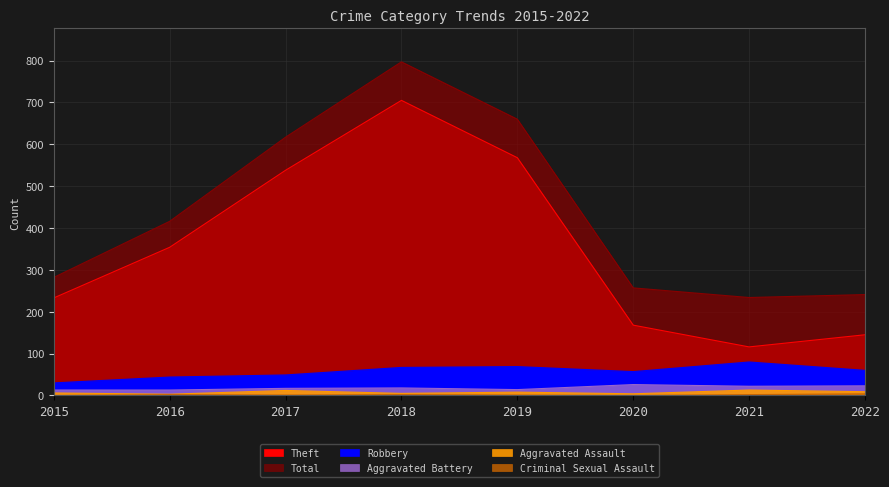

True or false: Theft and Criminal Sexual Assault cross at least once.

False